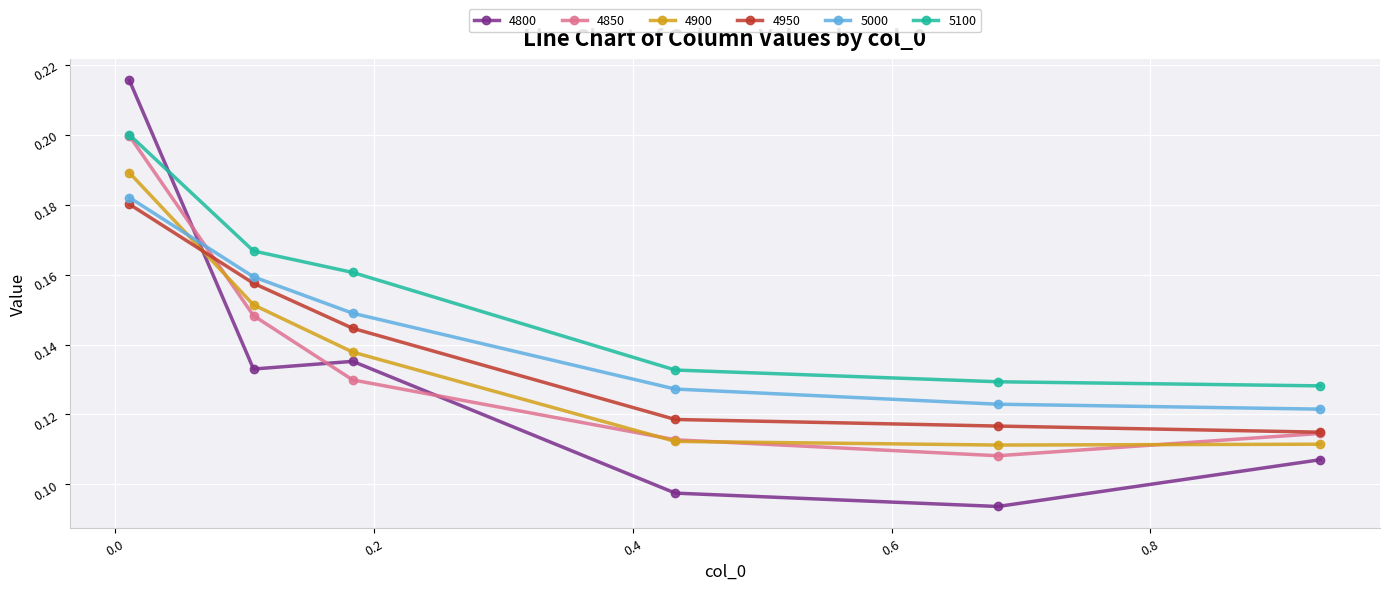

Count the 4850 values in the range 0 to 1.

6